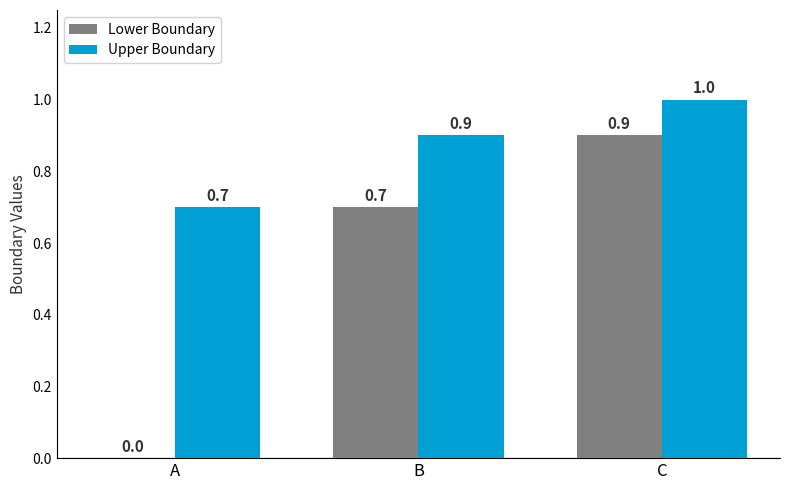

The Upper Boundary series shows 0.7 at A. True or false?

True